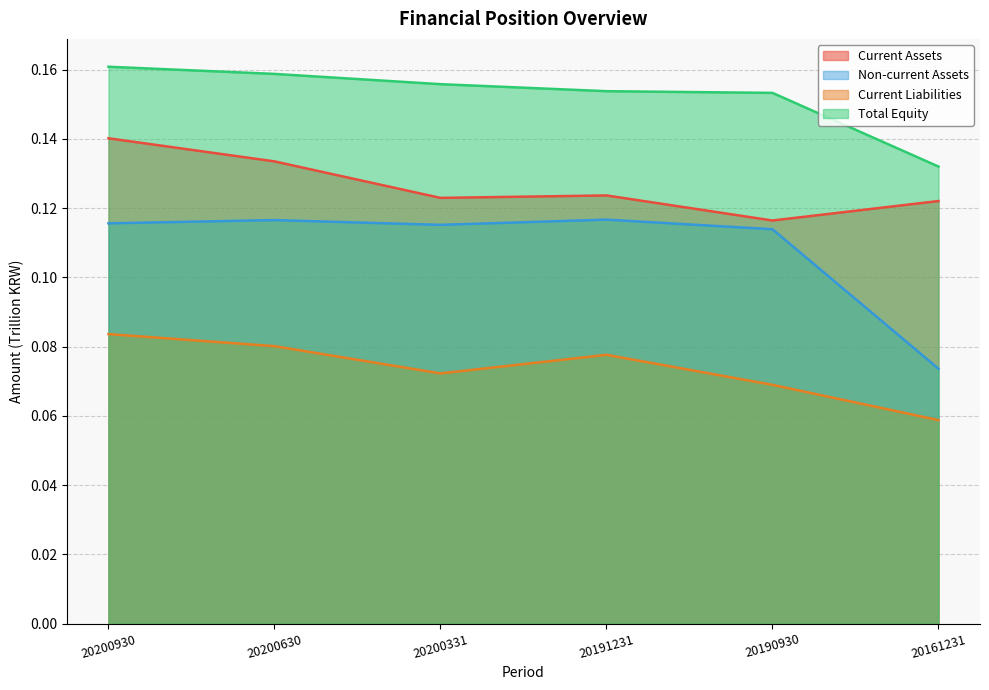

True or false: Current Liabilities and Non-current Assets intersect in this chart.

False